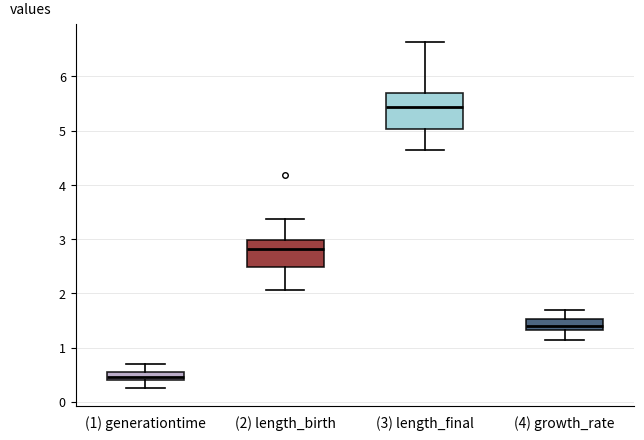

Which box's median line is the lowest?

(1) generationtime